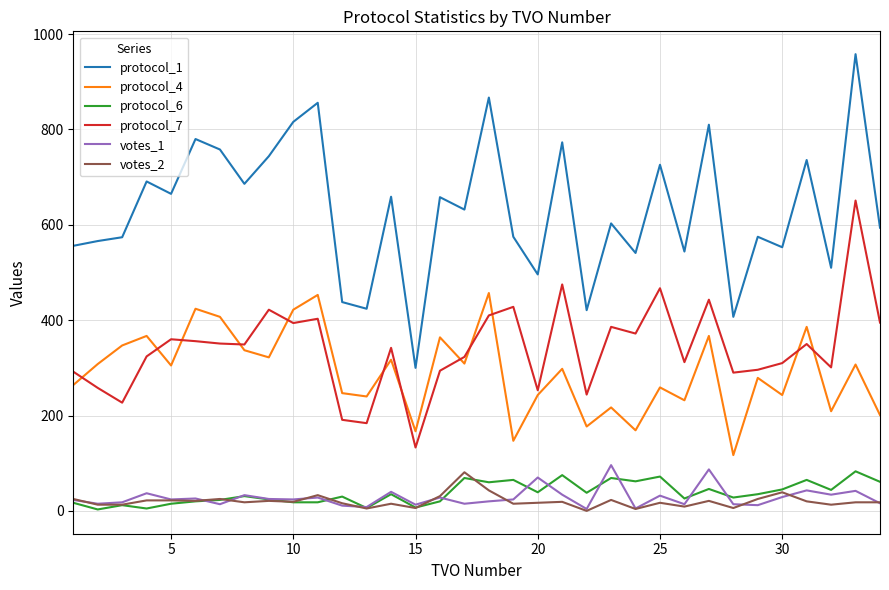

True or false: protocol_1 and protocol_6 intersect in this chart.

False